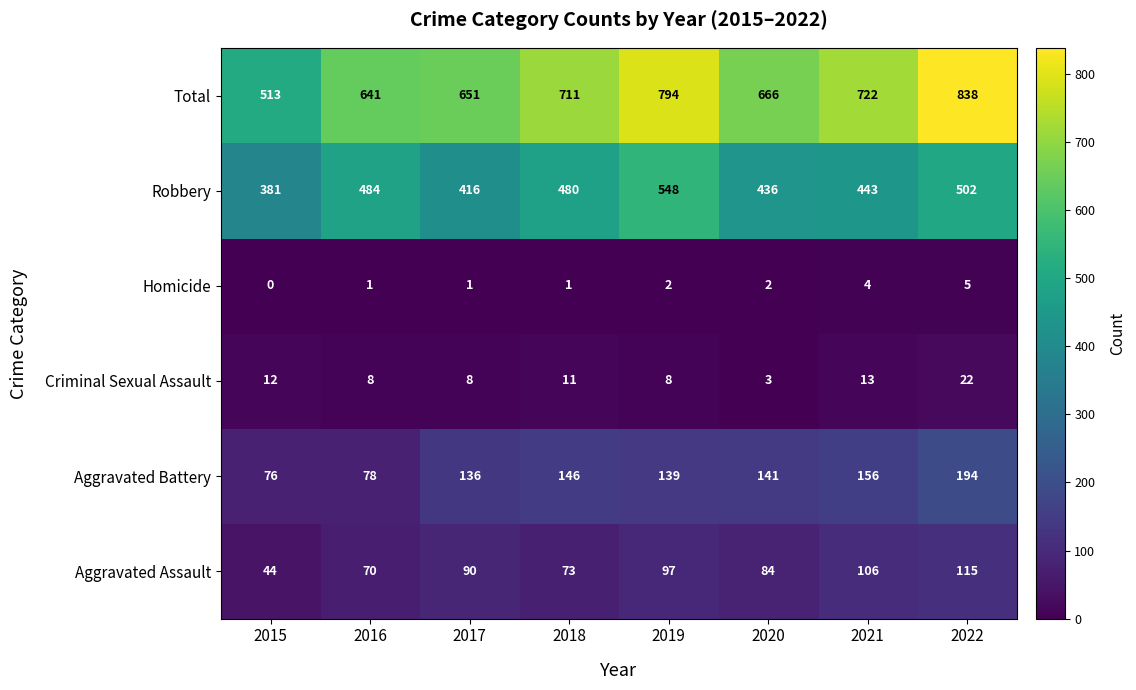

Where does the Criminal Sexual Assault series first go above 11?

2015